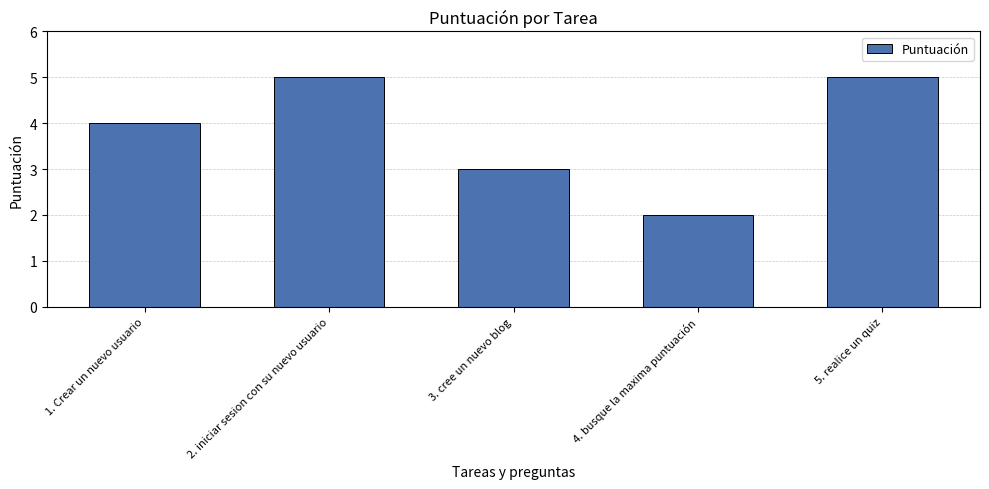

What is the label of the 4th bar from the right?

2. iniciar sesion con su nuevo usuario